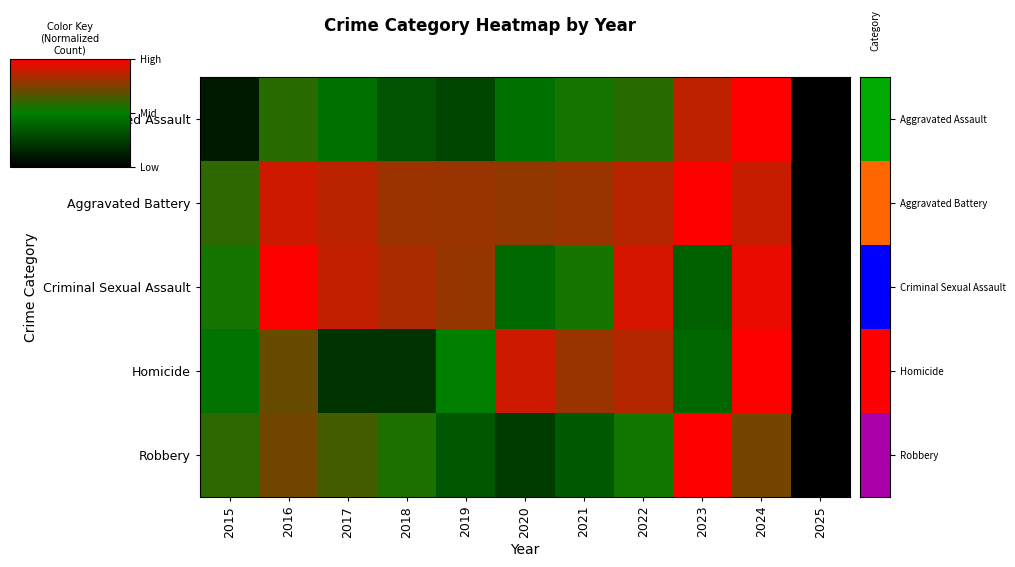

At how many categories does at least one series exceed 0?

10